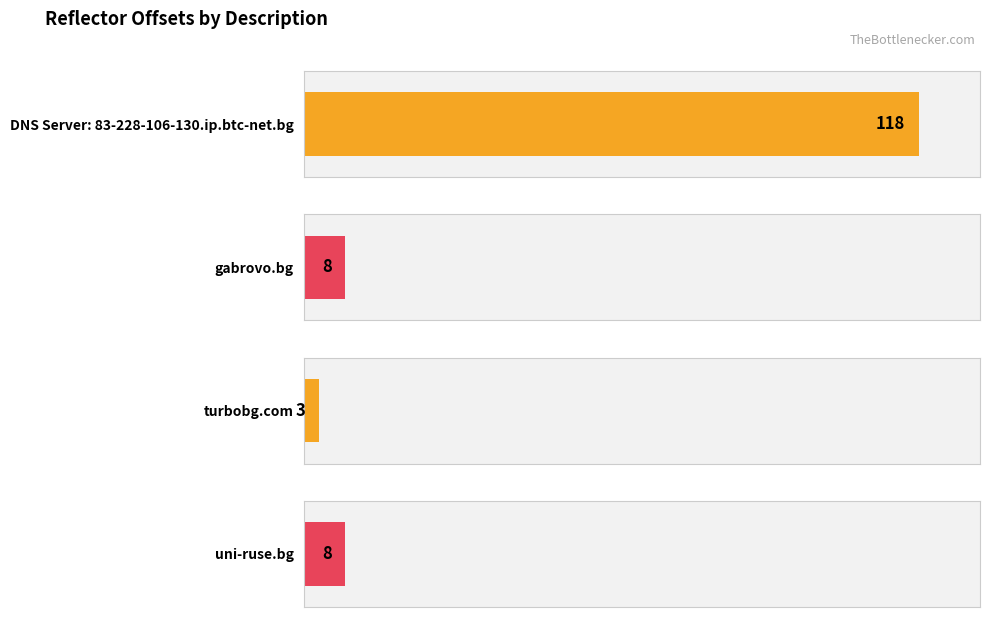

What is the label of the 3rd bar from the right?

gabrovo.bg